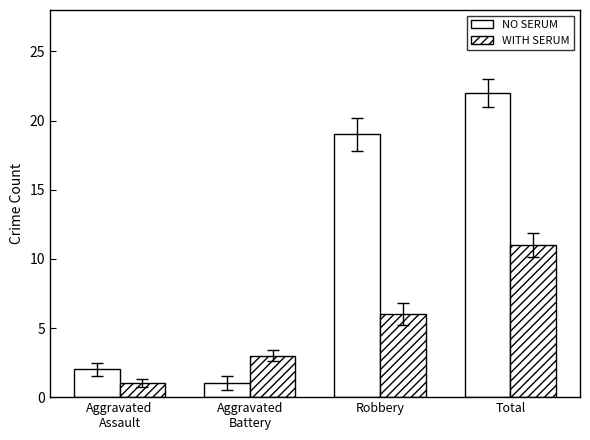

What is the difference between the highest and lowest values at Aggravated
Assault?

1